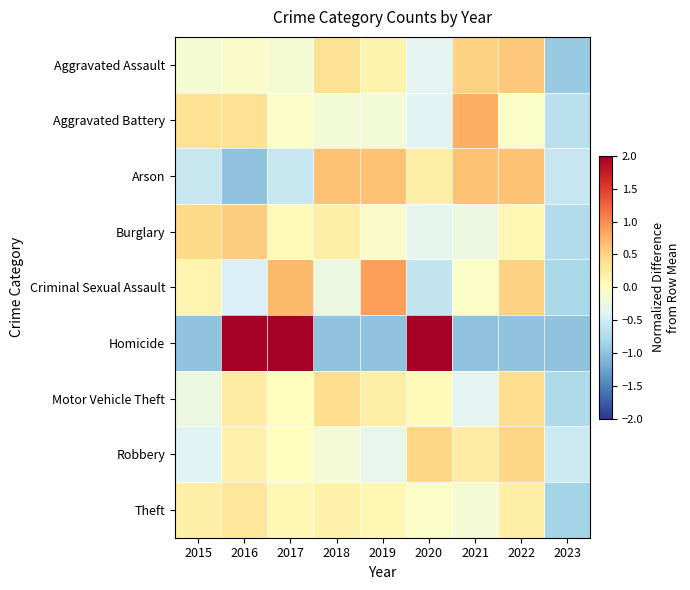

Between 2021 and 2022, which is larger?

2022